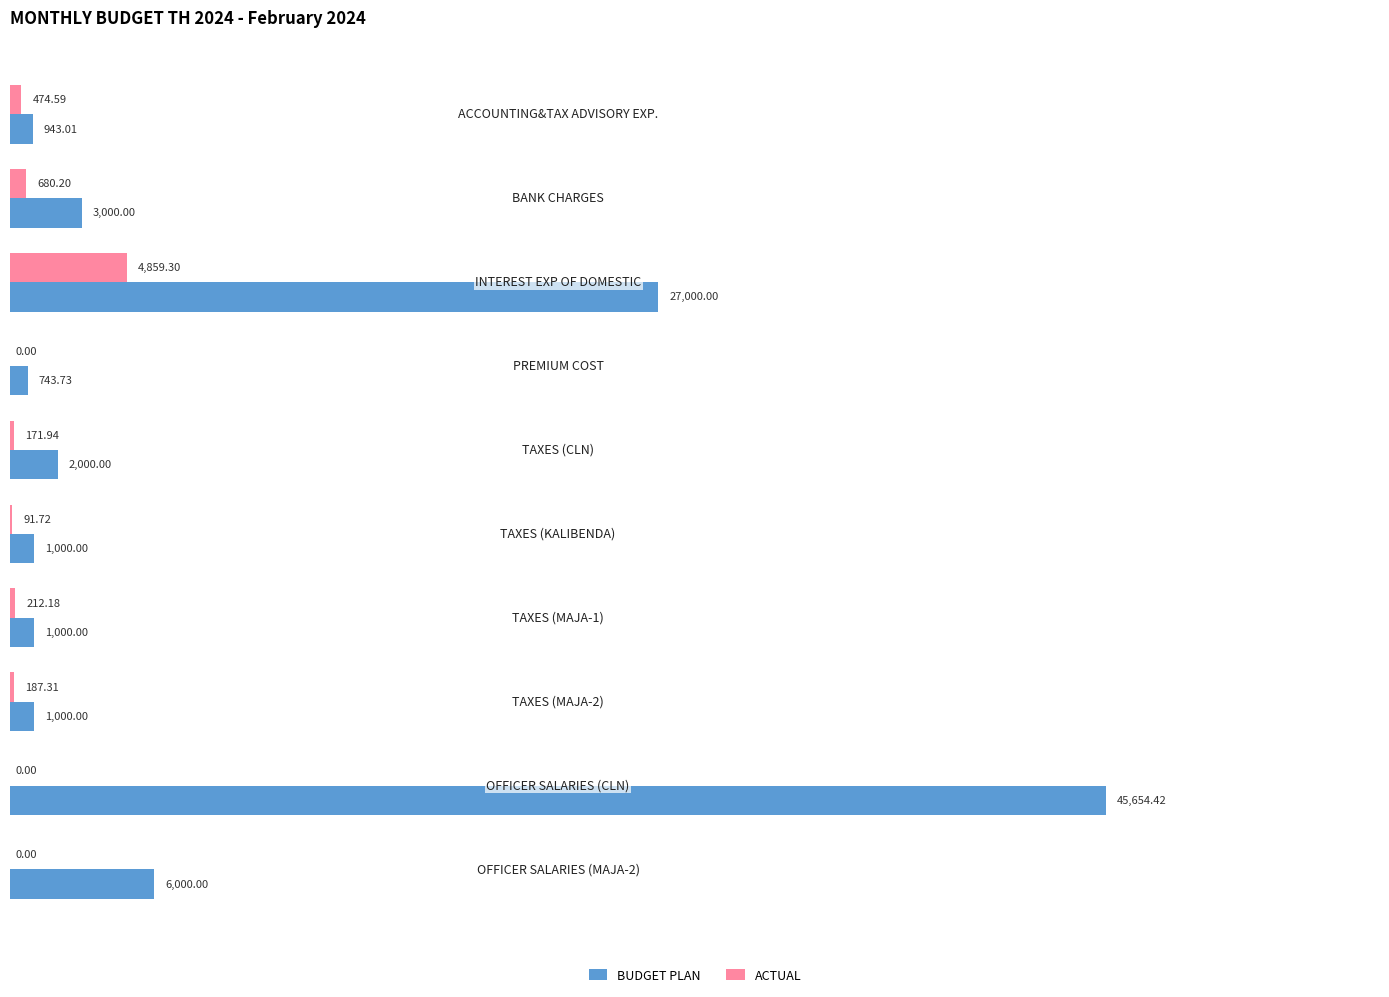

What are all the series names shown in the legend?

BUDGET PLAN, ACTUAL